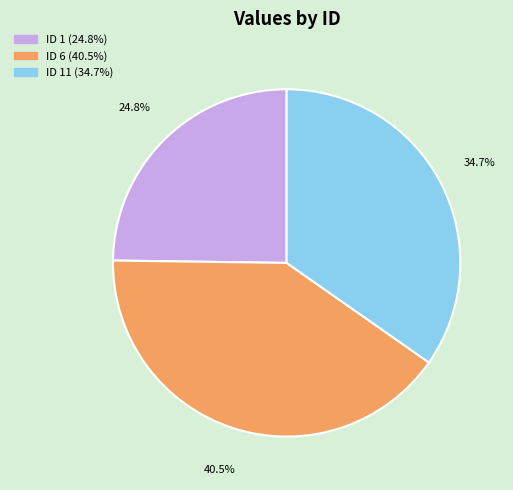

To the nearest percent, what is the average slice percentage?

33%